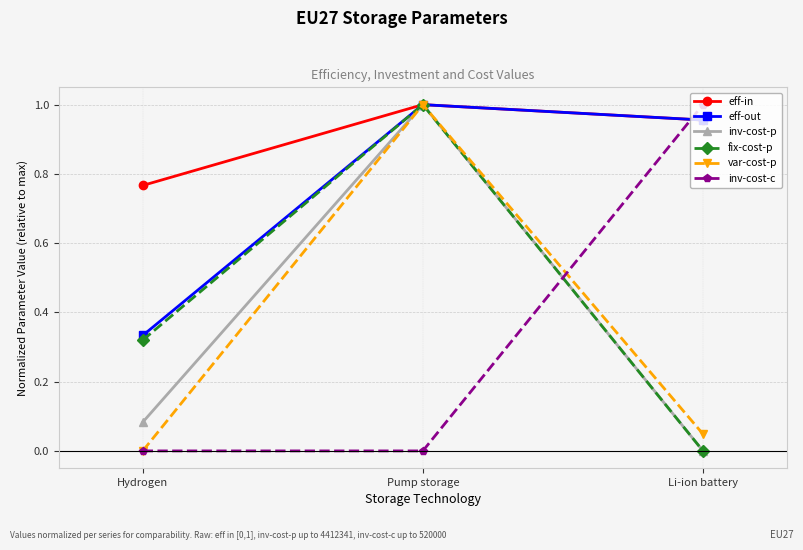

Which category has the highest value in the inv-cost-c series?

Li-ion battery